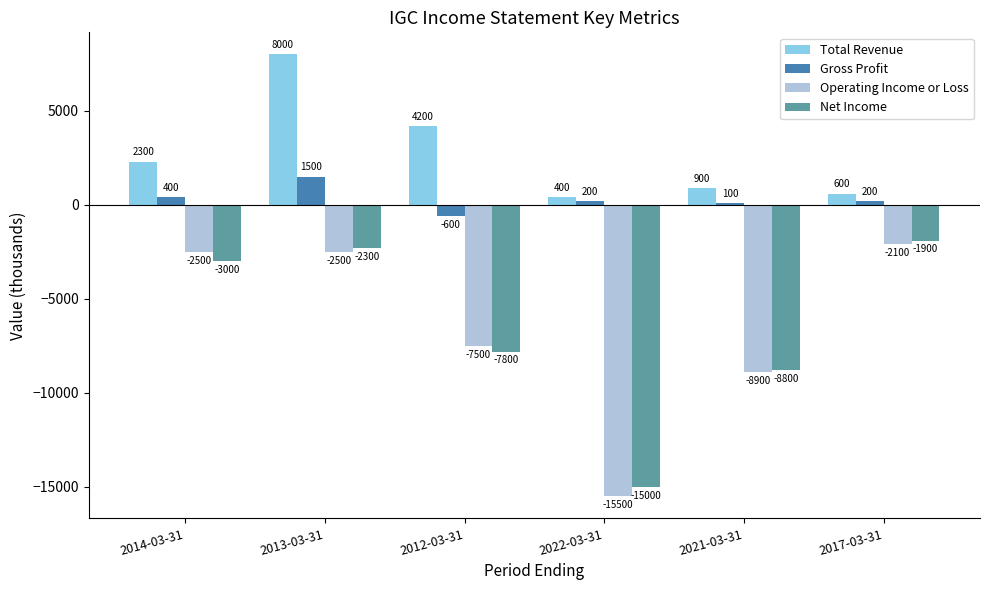

What is the sum of the Operating Income or Loss values at 2017-03-31 and 2012-03-31?

-9600